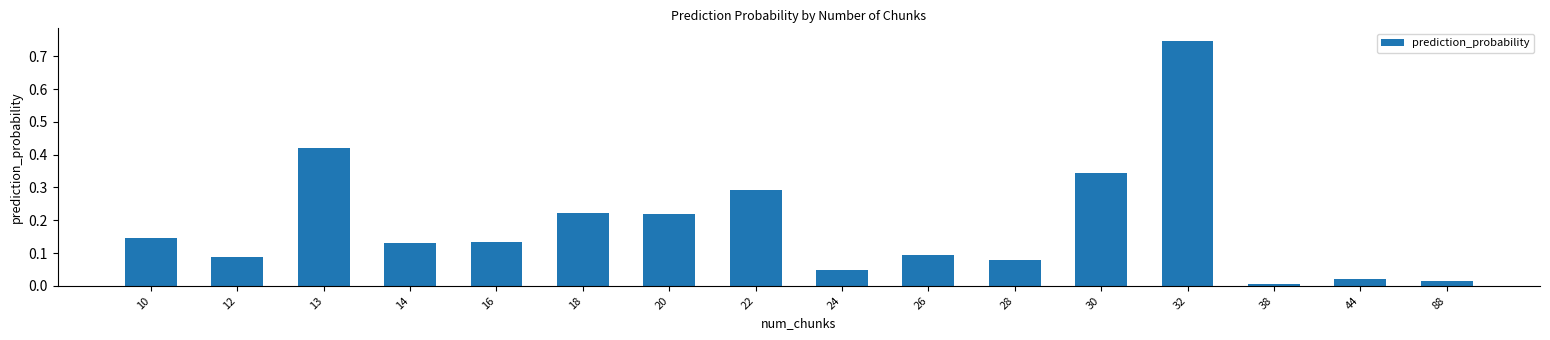

What is the sum of all values?

3.0